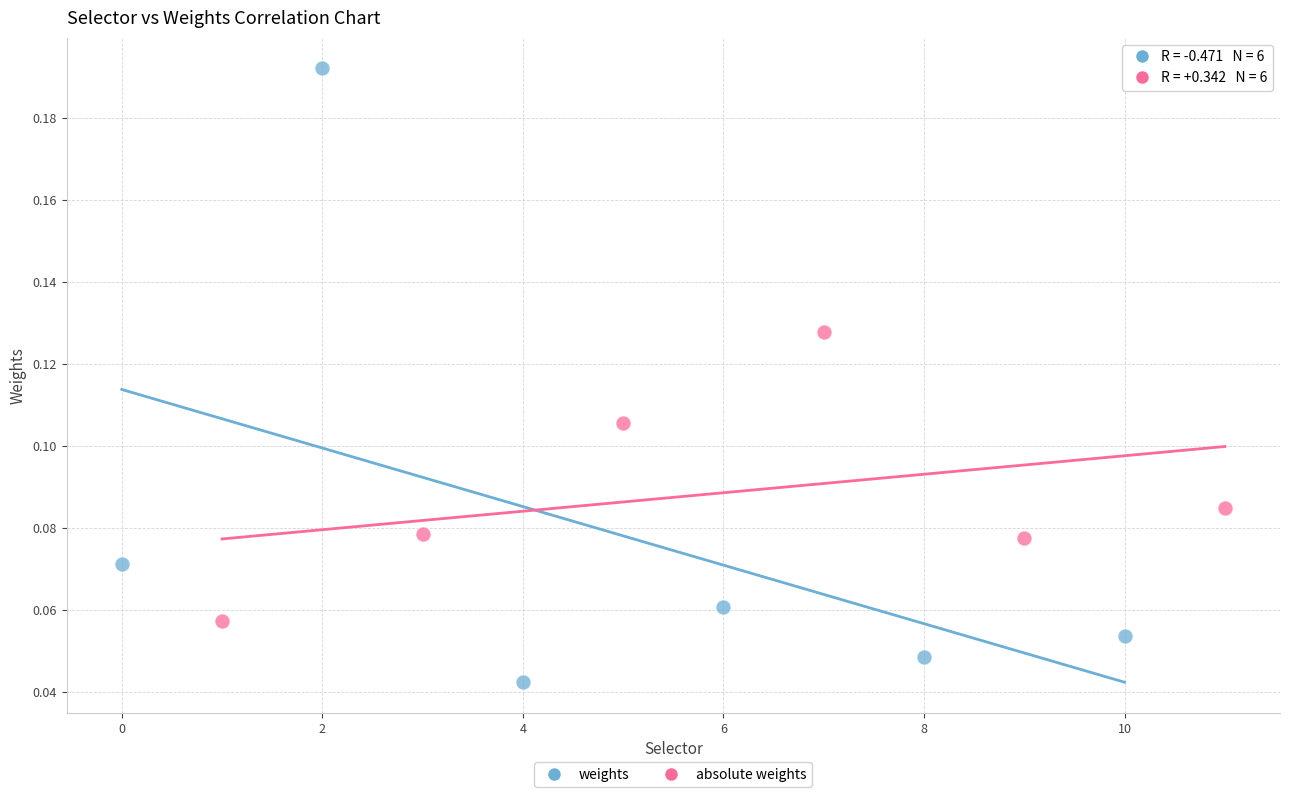

Which series has the widest spread of Y values?

weights